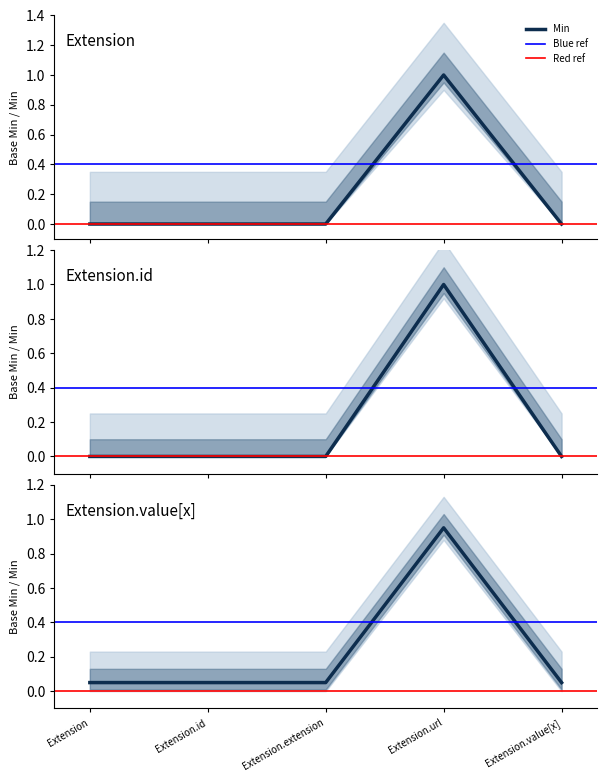

The value of Min at Extension.extension is 0. True or false?

True